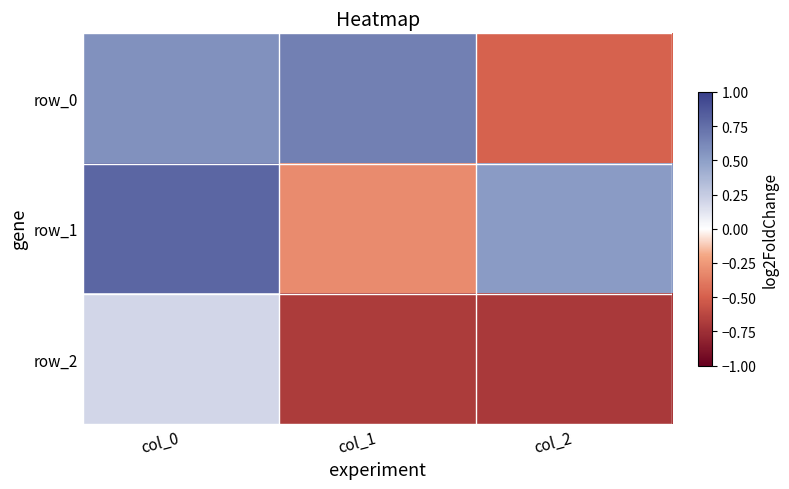

At col_2, list the series in order from largest to smallest.

row_1, row_0, row_2